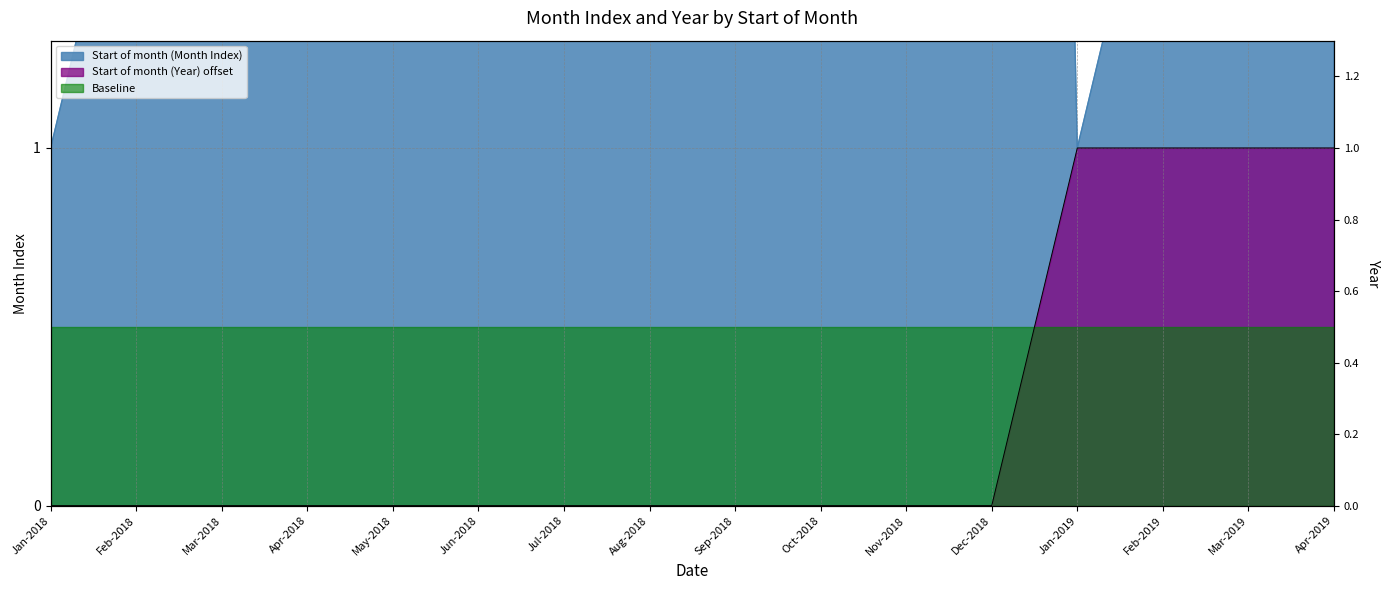

How many values in Start of month (Year) are above zero?

4